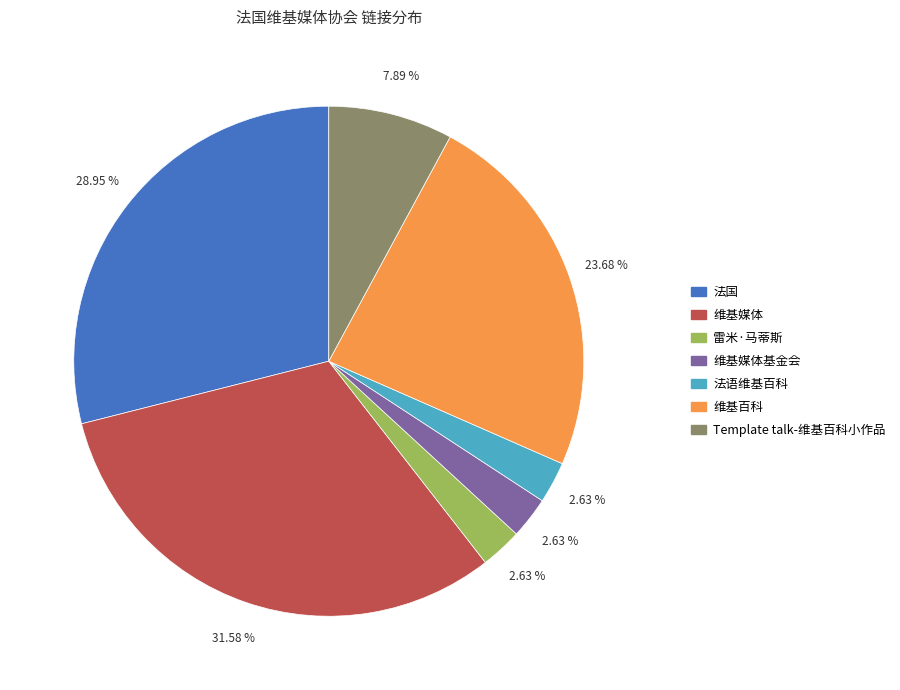

How much of the chart is everything except 维基百科?

76.3%